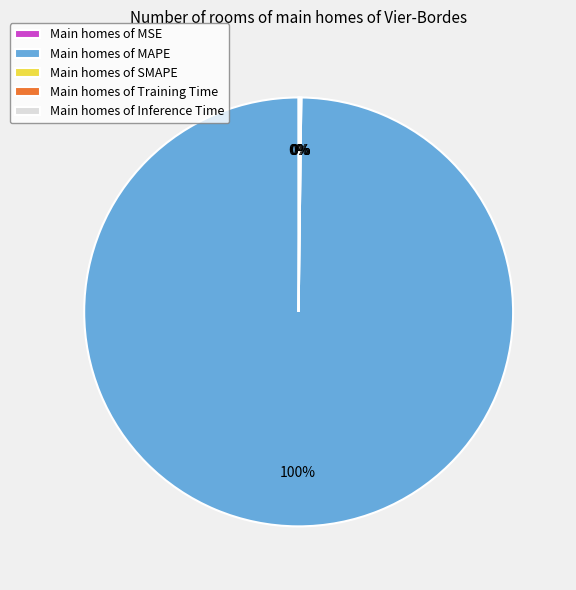

To the nearest percent, what portion does Main homes of MAPE represent?

100%